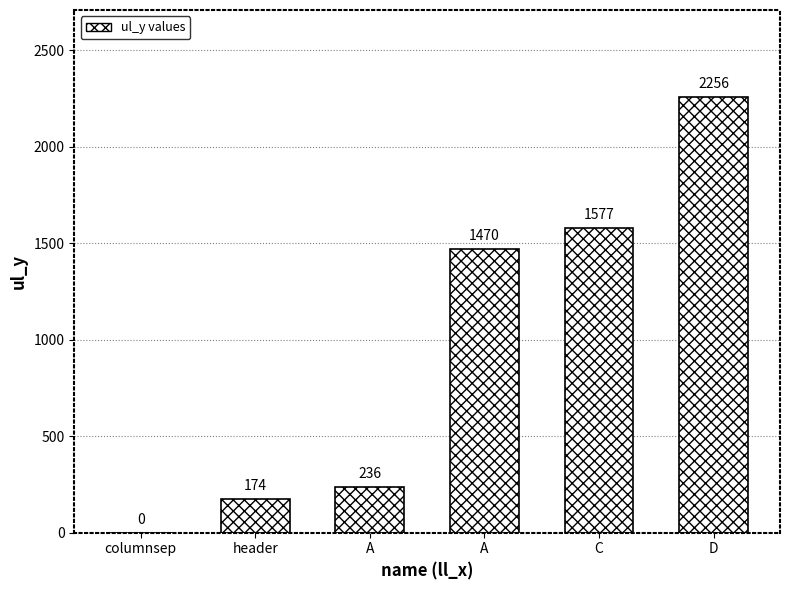

Where is the data nearest to the value 1128?

A